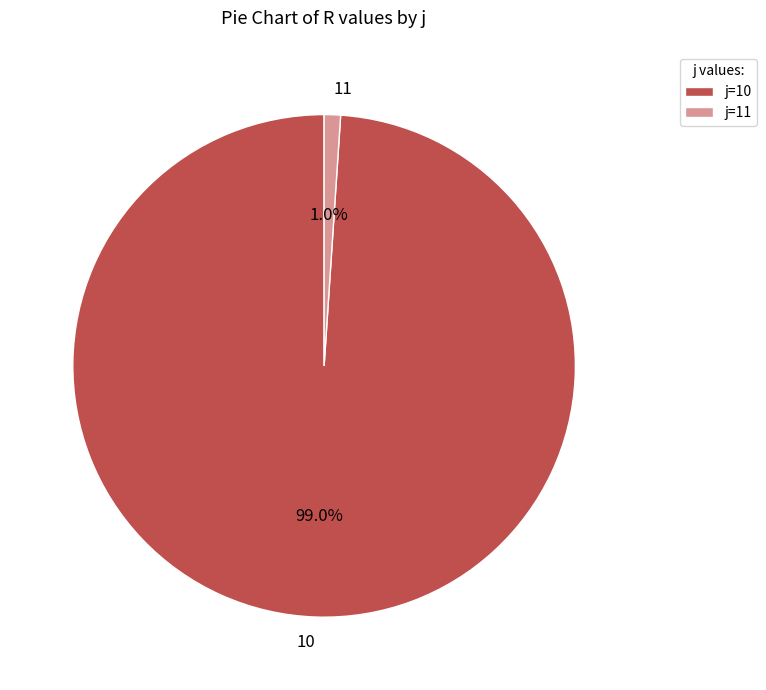

Is 10 the majority of the pie?

Yes